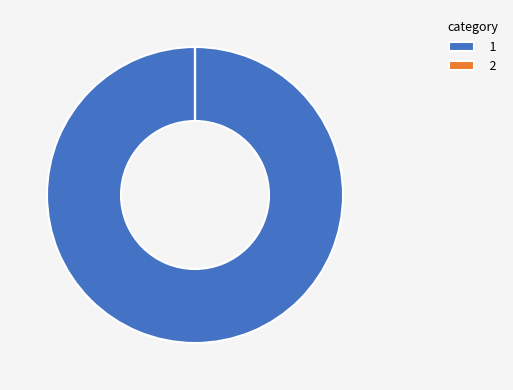

Which slice is the largest?

1